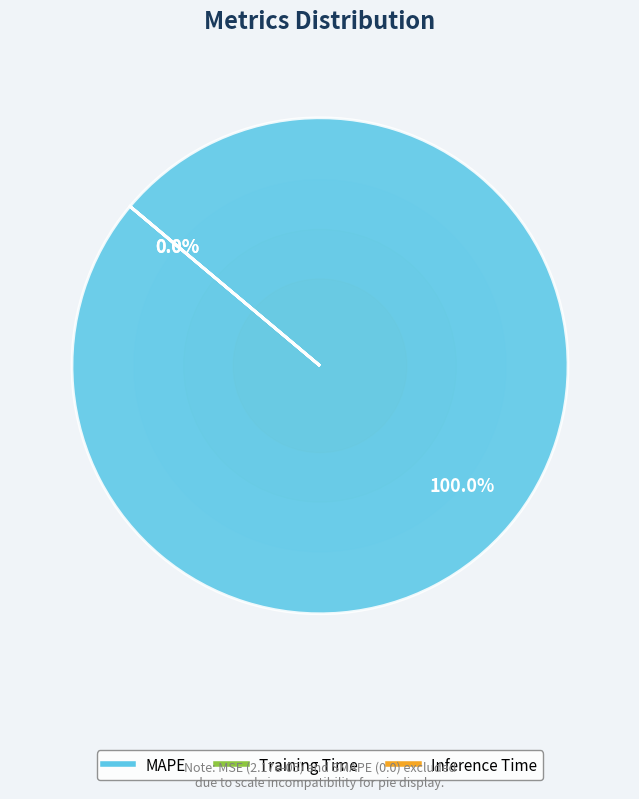

To the nearest percent, what is the average slice percentage?

33%